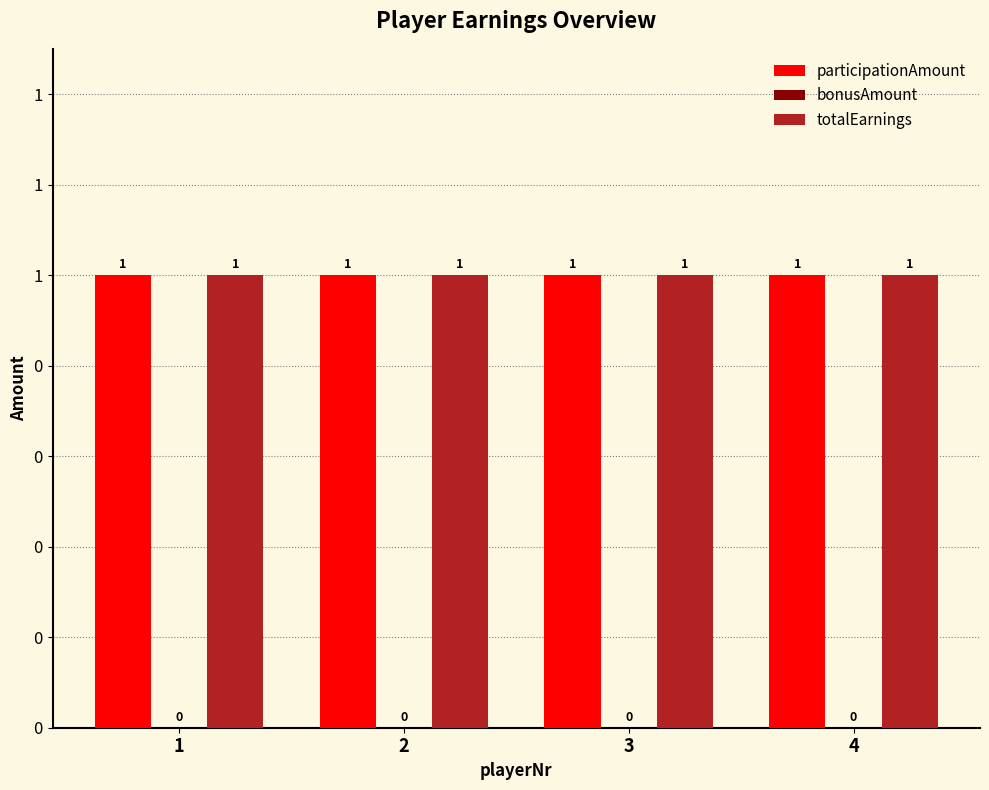

What are all the series names shown in the legend?

participationAmount, bonusAmount, totalEarnings